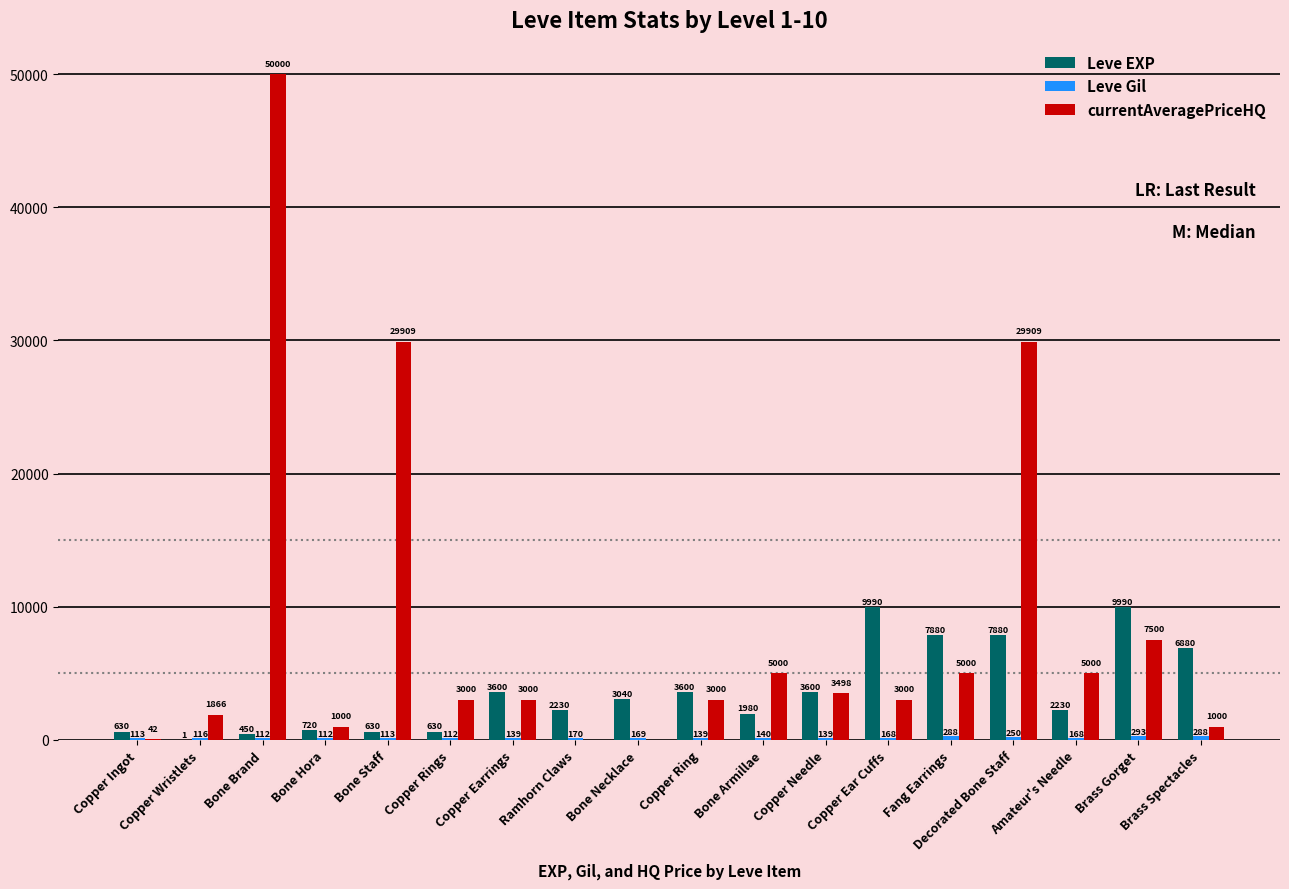

What is the total value across all series at Copper Rings?

3742.0